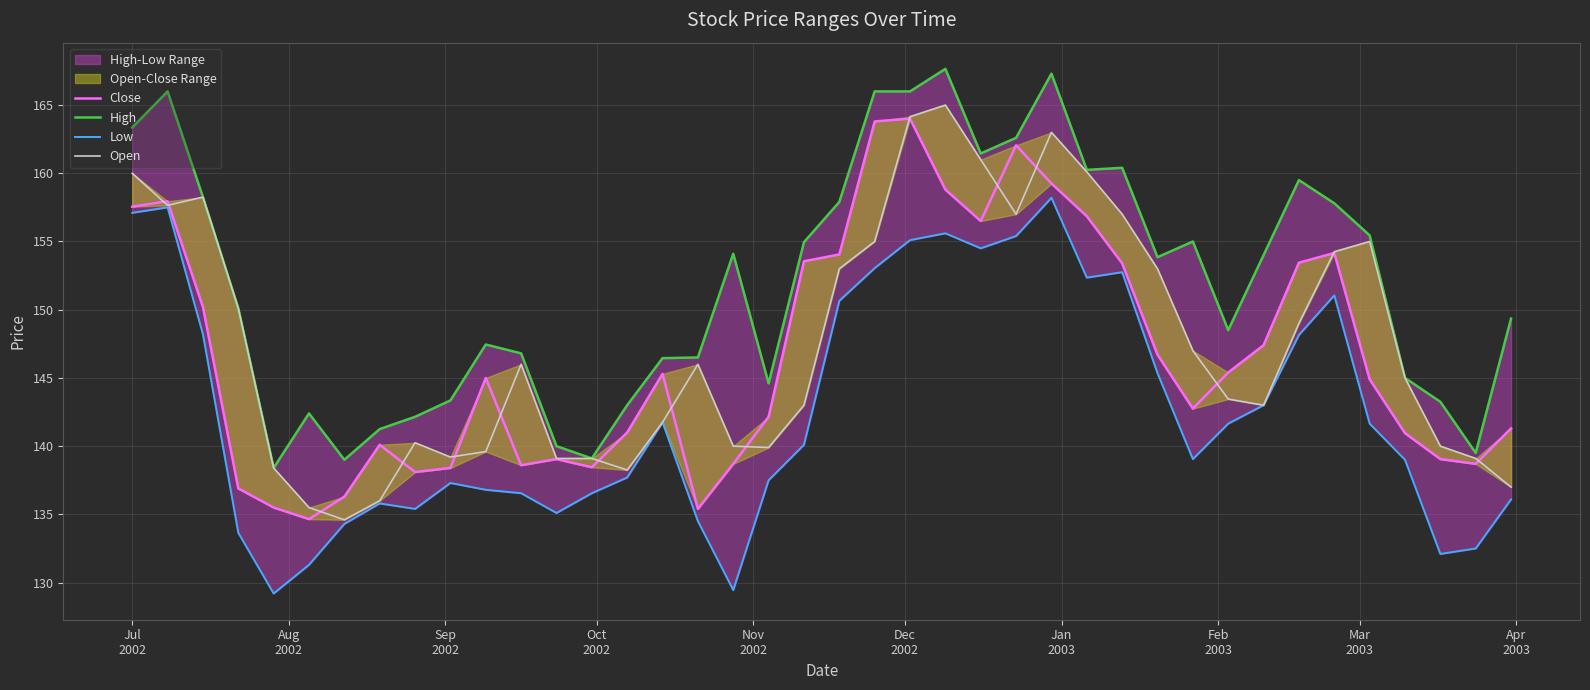

What are all the series names shown in the legend?

Close, High, Low, Open